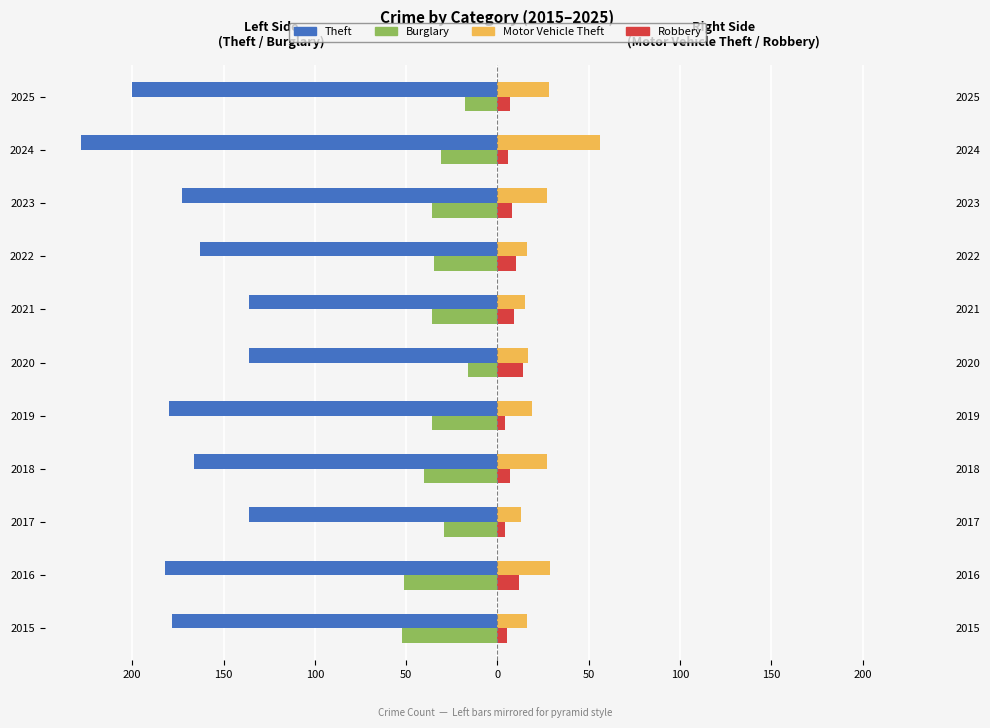

What is the difference between the maximum and minimum values in the Robbery series?

10